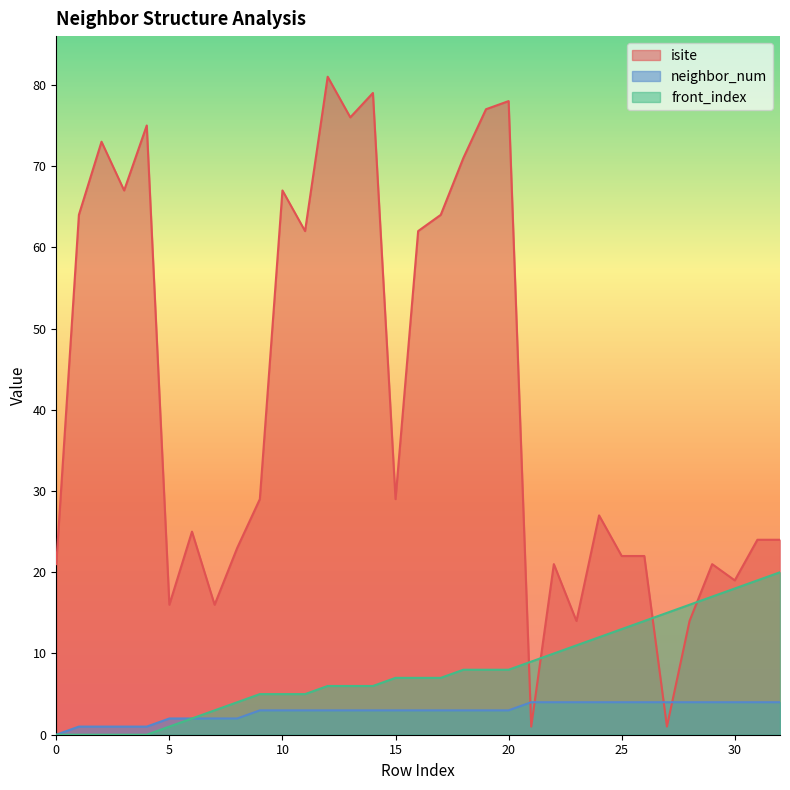

At which category is the sum across all series the highest?

12